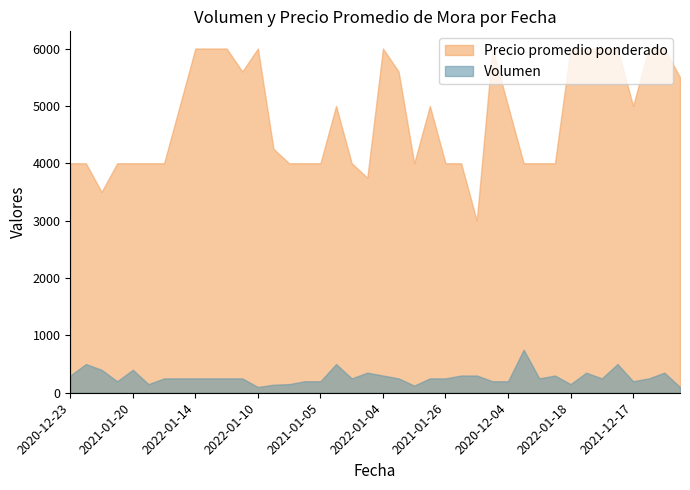

What is the label of the 15th point from the left?

2020-12-31